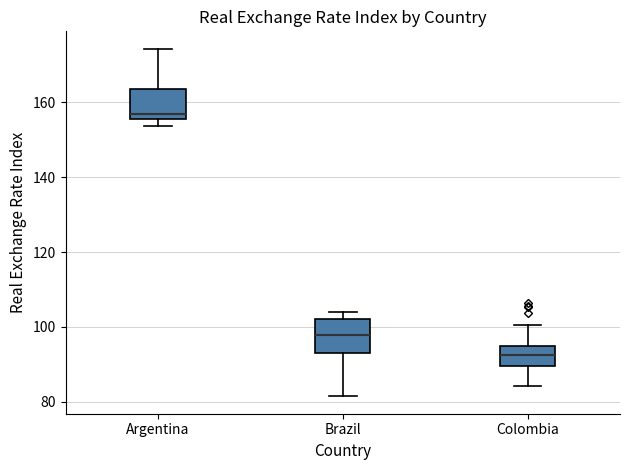

Which box's median line is the highest?

Argentina